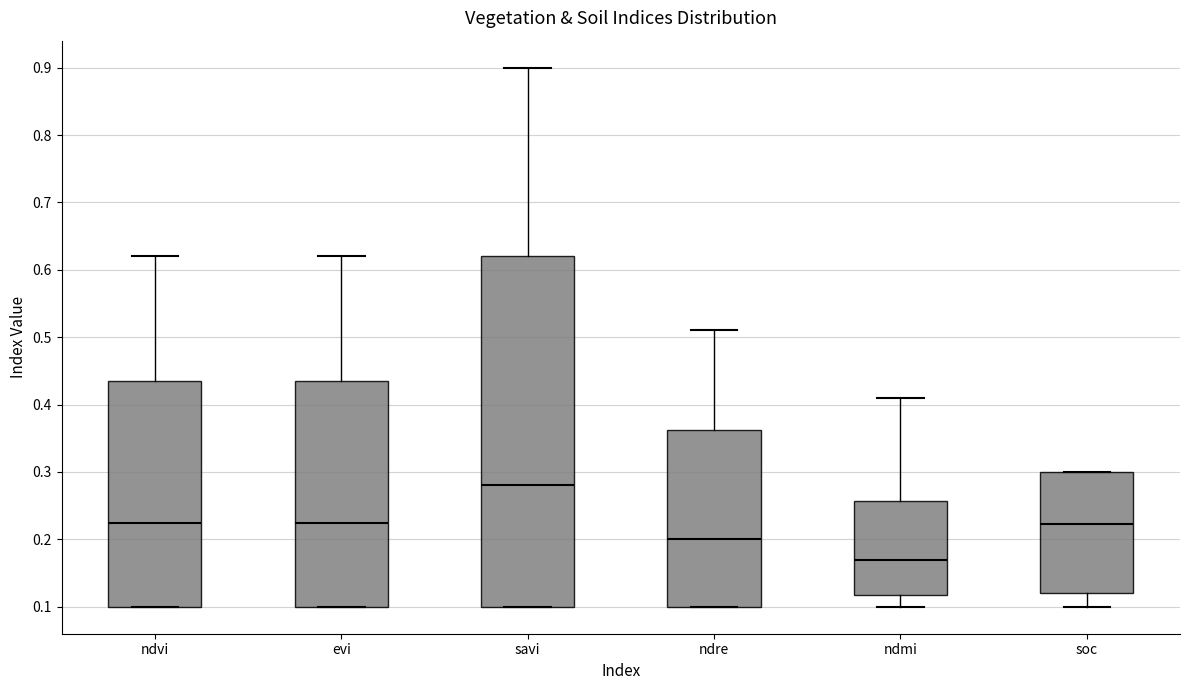

Where is the upper edge of the box for ndvi on the y-axis? The values are not printed on the chart, so give them approximately, as read against the axis.

0.44